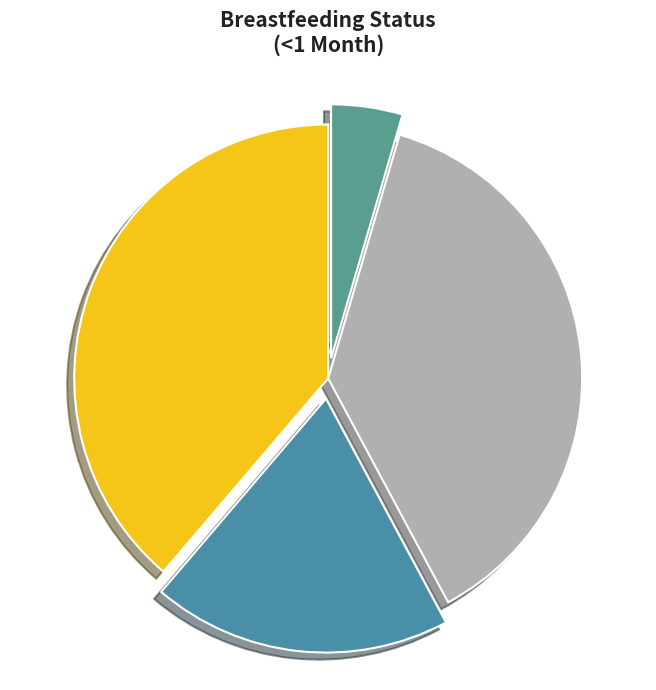

Combined, do Predominant and Partial account for over 50%?

Yes